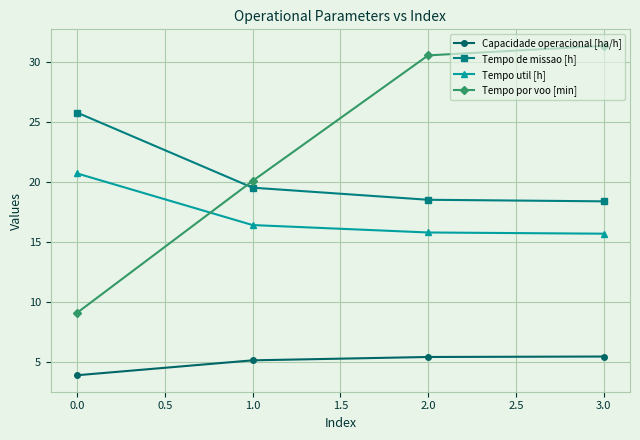

What is the total value across all series at 1.0?

61.1